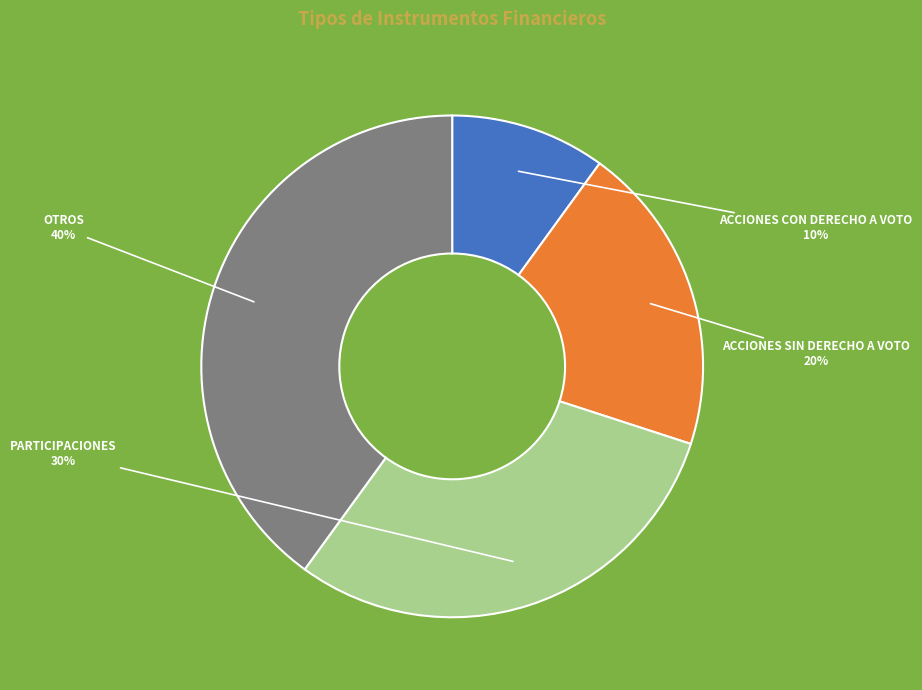

The OTROS slice represents 40% of the pie. True or false?

True